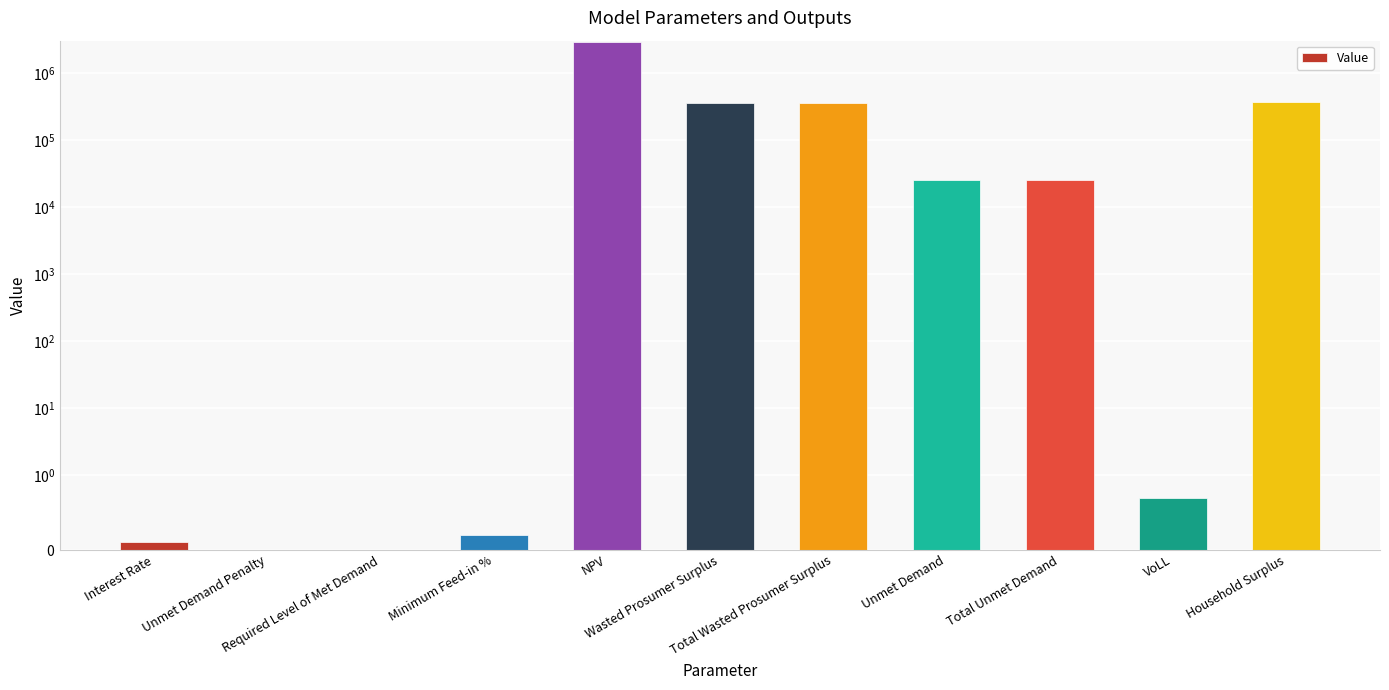

How many values exceed 25343?

6